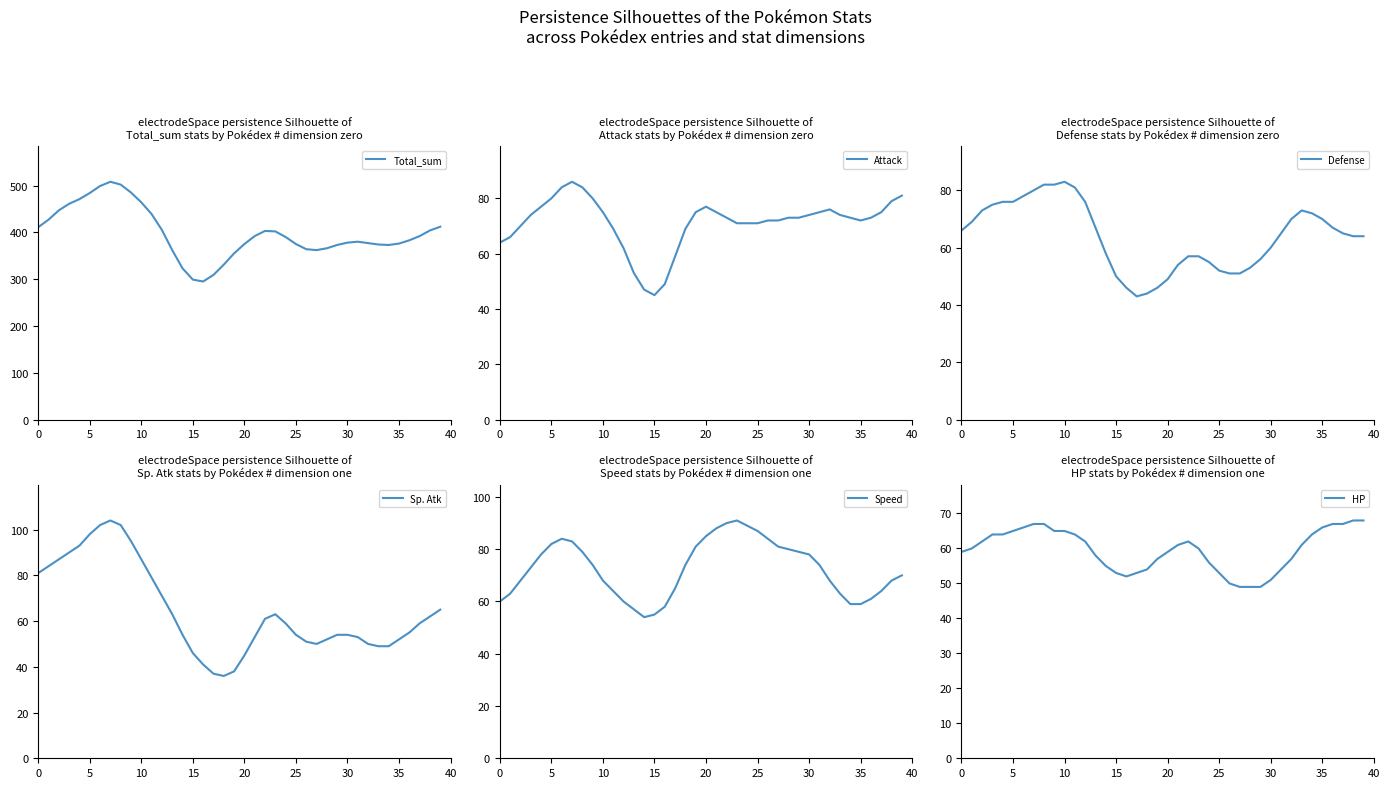

Reading left to right, list all the values displayed in this chart.

Total_sum: 411	427	447	461	471	484	499	508	502	485	464	439	405	362	323	299	295	309	331	355	375	392	403	402	390	375	364	362	366	373	378	380	377	374	373	376	383	392	404	412
Attack: 64	66	70	74	77	80	84	86	84	80	75	69	62	53	47	45	49	59	69	75	77	75	73	71	71	71	72	72	73	73	74	75	76	74	73	72	73	75	79	81
Defense: 66	69	73	75	76	76	78	80	82	82	83	81	76	67	58	50	46	43	44	46	49	54	57	57	55	52	51	51	53	56	60	65	70	73	72	70	67	65	64	64
Sp. Atk: 81	84	87	90	93	98	102	104	102	95	87	79	71	63	54	46	41	37	36	38	45	53	61	63	59	54	51	50	52	54	54	53	50	49	49	52	55	59	62	65
Speed: 60	63	68	73	78	82	84	83	79	74	68	64	60	57	54	55	58	65	74	81	85	88	90	91	89	87	84	81	80	79	78	74	68	63	59	59	61	64	68	70
HP: 59	60	62	64	64	65	66	67	67	65	65	64	62	58	55	53	52	53	54	57	59	61	62	60	56	53	50	49	49	49	51	54	57	61	64	66	67	67	68	68